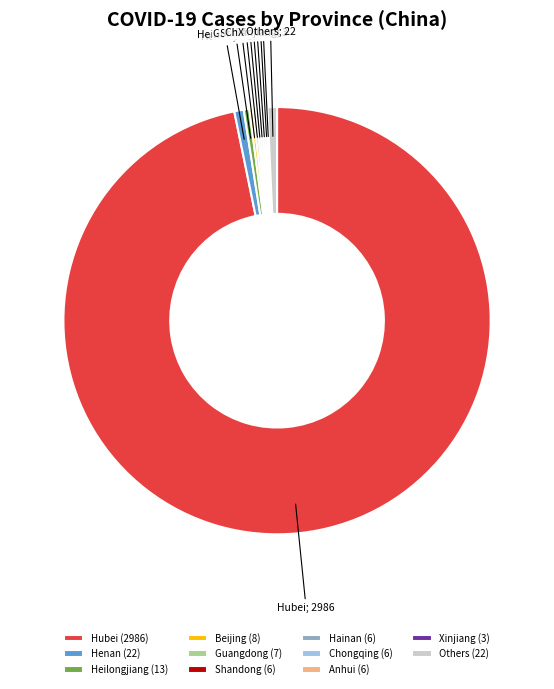

The Heilongjiang (13) slice represents 15% of the pie. True or false?

False